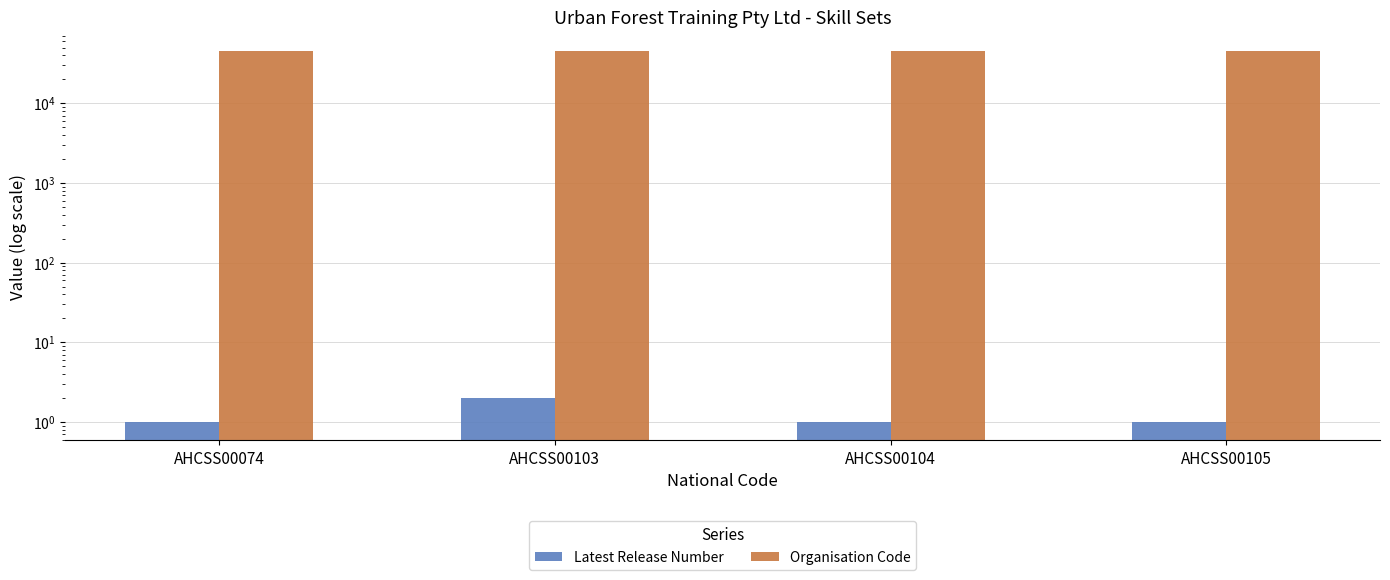

Reading right to left, what are all the values shown in this chart?

Latest Release Number: 1	1	2	1
Organisation Code: 45943	45943	45943	45943